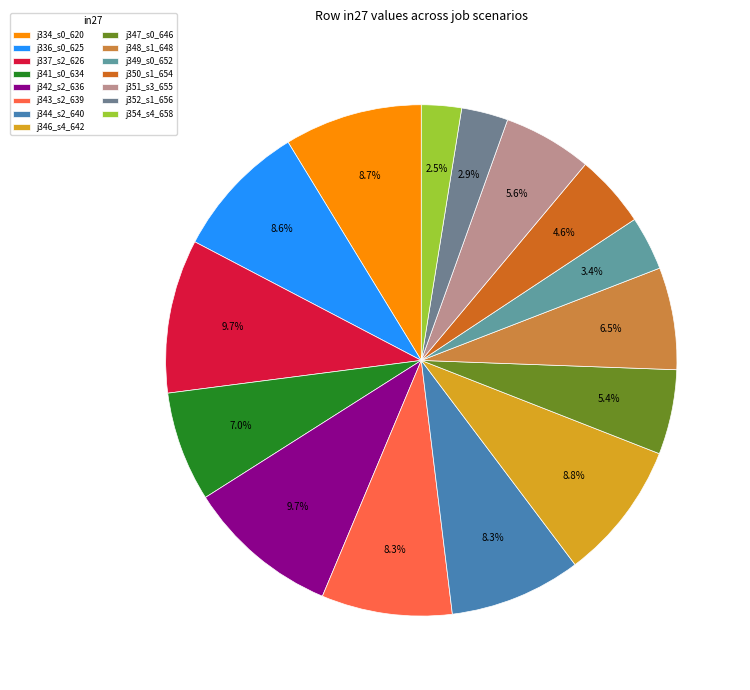

To the nearest percent, what is the difference between the largest and smallest slice percentages?

7%